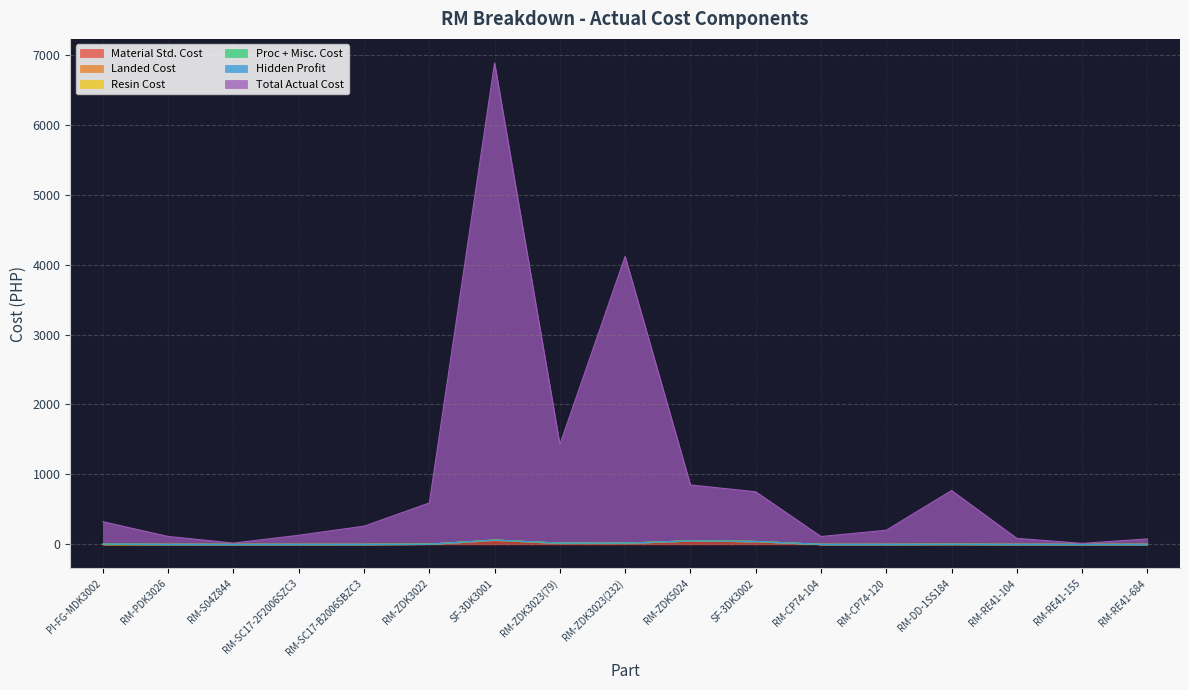

Which series has the largest total across all categories?

Total Actual Cost